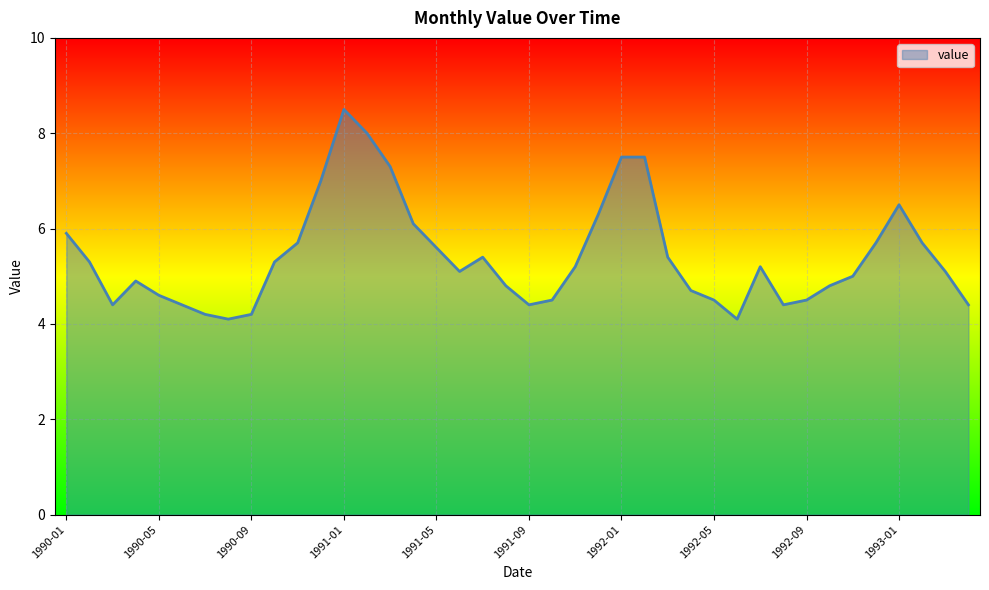

What is the difference between the maximum and minimum values?

4.4